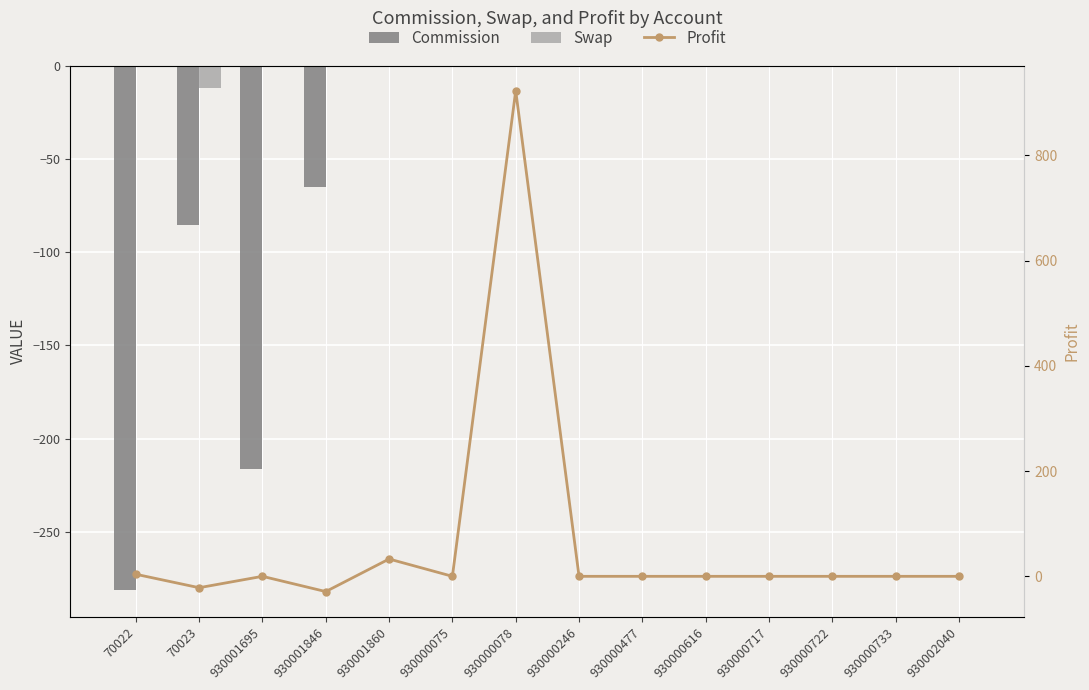

Which category has the highest value in the Commission series?

930000075